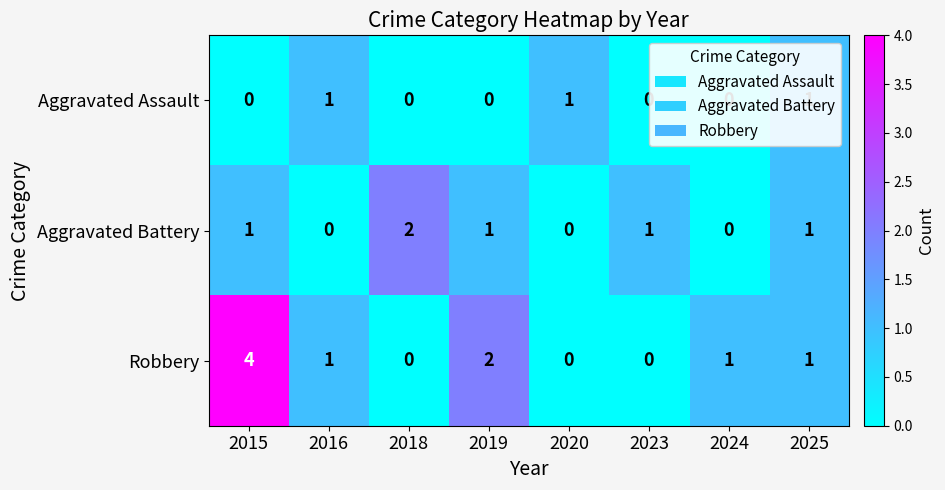

What is the total value across all series at 2019?

3